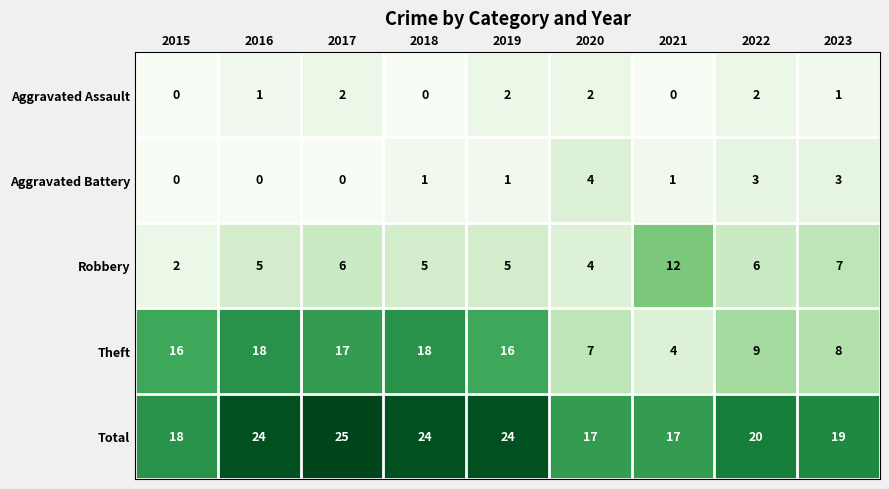

At which category is the sum across all series the highest?

2017